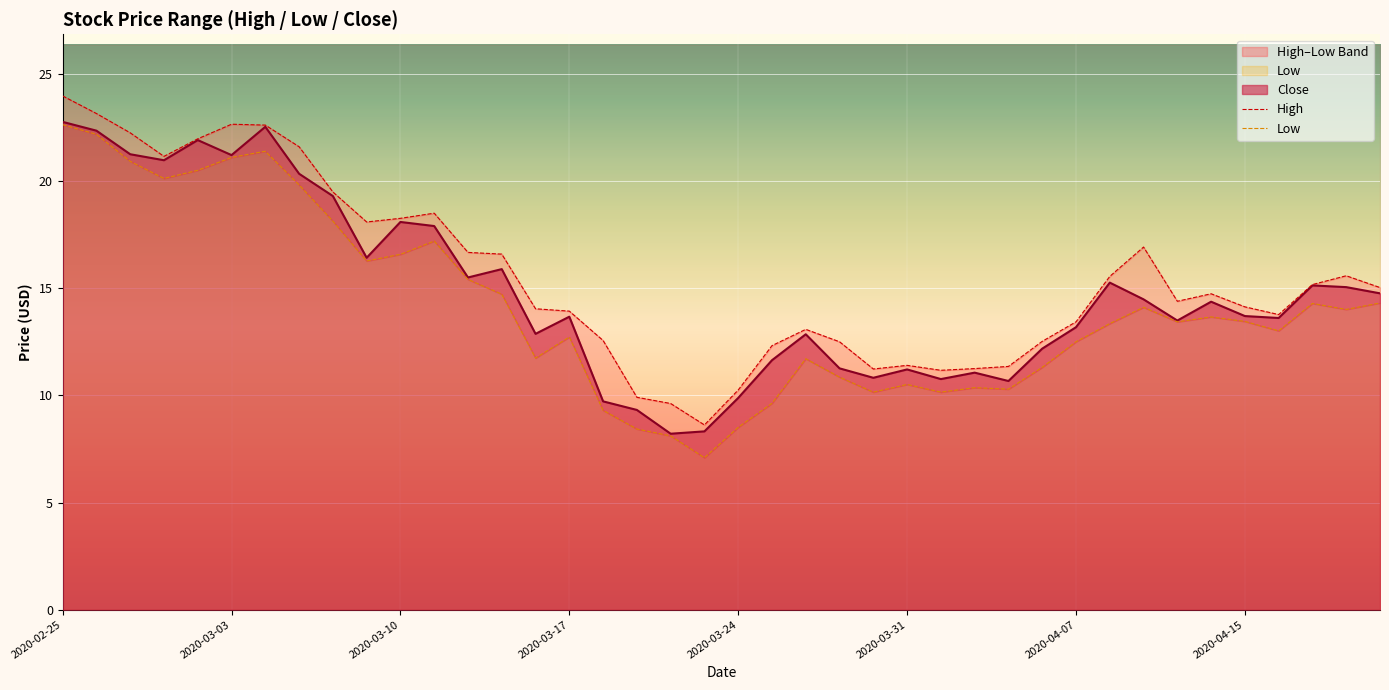

What is the difference between the highest and lowest values at 28?

1.1